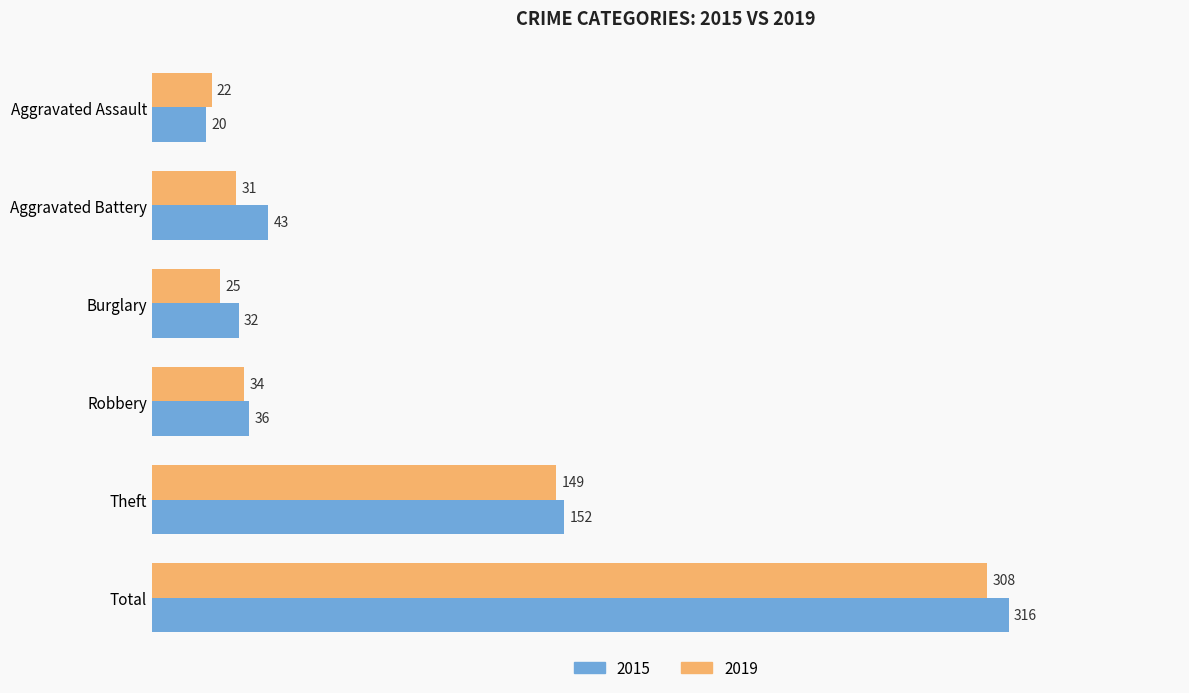

List the labels in order of 2019 value, largest first.

Total, Theft, Robbery, Aggravated Battery, Burglary, Aggravated Assault